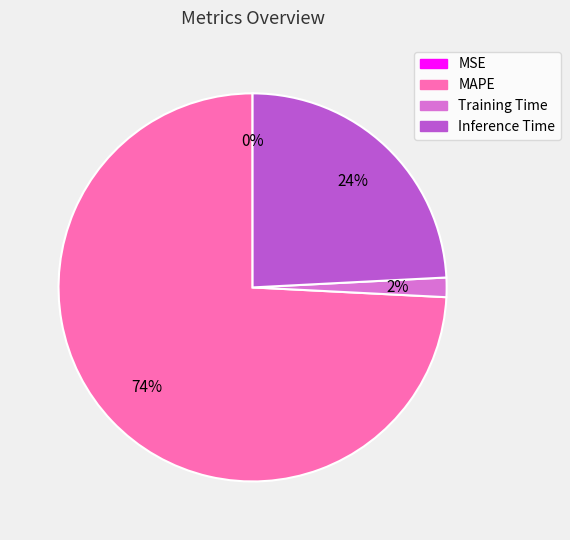

To the nearest percent, what is the average slice percentage?

25%